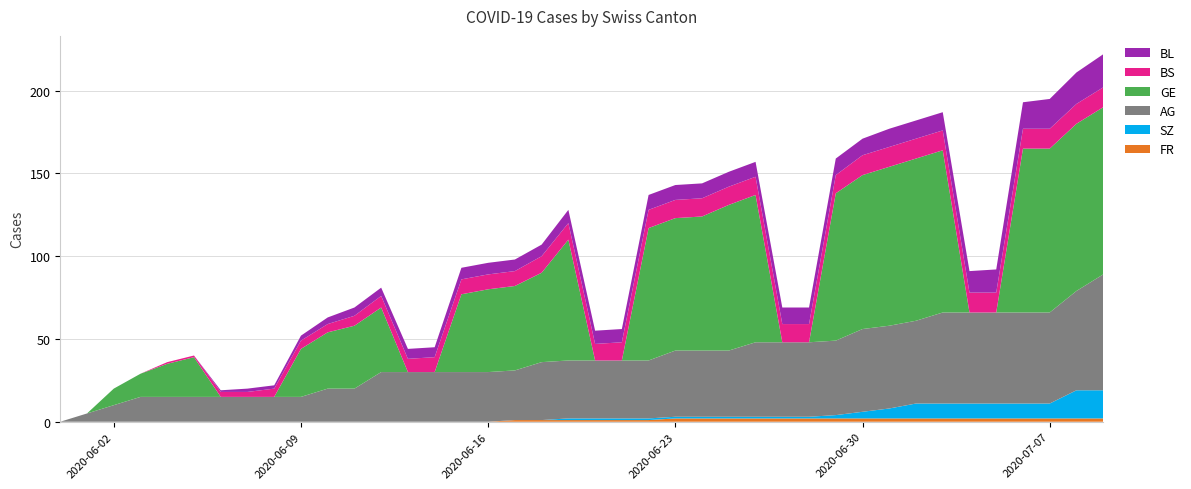

Reading right to left, list all the values displayed in this chart.

BL: 2020-07-09=20	2020-07-08=19	2020-07-07=18	2020-07-06=16	2020-07-05=14	2020-07-04=13	2020-07-03=11	2020-07-02=11	2020-07-01=11	2020-06-30=10	2020-06-29=10	2020-06-28=10	2020-06-27=10	2020-06-26=9	2020-06-25=9	2020-06-24=9	2020-06-23=9	2020-06-22=9	2020-06-21=8	2020-06-20=8	2020-06-19=8	2020-06-18=7	2020-06-17=7	2020-06-16=7	2020-06-15=7	2020-06-14=6	2020-06-13=6	2020-06-12=5	2020-06-11=5	2020-06-10=4	2020-06-09=3	2020-06-08=2	2020-06-07=2	2020-06-06=1	2020-06-05=0	2020-06-04=0	2020-06-03=0	2020-06-02=0	2020-06-01=0	2020-05-31=0
BS: 2020-07-09=12	2020-07-08=12	2020-07-07=12	2020-07-06=12	2020-07-05=12	2020-07-04=12	2020-07-03=12	2020-07-02=12	2020-07-01=12	2020-06-30=12	2020-06-29=11	2020-06-28=11	2020-06-27=11	2020-06-26=11	2020-06-25=11	2020-06-24=11	2020-06-23=11	2020-06-22=11	2020-06-21=11	2020-06-20=10	2020-06-19=10	2020-06-18=10	2020-06-17=9	2020-06-16=9	2020-06-15=9	2020-06-14=9	2020-06-13=8	2020-06-12=7	2020-06-11=6	2020-06-10=5	2020-06-09=5	2020-06-08=5	2020-06-07=3	2020-06-06=3	2020-06-05=1	2020-06-04=1	2020-06-03=0	2020-06-02=0	2020-06-01=0	2020-05-31=0
GE: 2020-07-09=101	2020-07-08=101	2020-07-07=99	2020-07-06=99	2020-07-05=0	2020-07-04=0	2020-07-03=98	2020-07-02=98	2020-07-01=96	2020-06-30=93	2020-06-29=89	2020-06-28=0	2020-06-27=0	2020-06-26=89	2020-06-25=88	2020-06-24=81	2020-06-23=80	2020-06-22=80	2020-06-21=0	2020-06-20=0	2020-06-19=73	2020-06-18=54	2020-06-17=51	2020-06-16=50	2020-06-15=47	2020-06-14=0	2020-06-13=0	2020-06-12=39	2020-06-11=38	2020-06-10=34	2020-06-09=29	2020-06-08=0	2020-06-07=0	2020-06-06=0	2020-06-05=24	2020-06-04=20	2020-06-03=14	2020-06-02=10	2020-06-01=0	2020-05-31=0
AG: 2020-07-09=70	2020-07-08=60	2020-07-07=55	2020-07-06=55	2020-07-05=55	2020-07-04=55	2020-07-03=55	2020-07-02=50	2020-07-01=50	2020-06-30=50	2020-06-29=45	2020-06-28=45	2020-06-27=45	2020-06-26=45	2020-06-25=40	2020-06-24=40	2020-06-23=40	2020-06-22=35	2020-06-21=35	2020-06-20=35	2020-06-19=35	2020-06-18=35	2020-06-17=30	2020-06-16=30	2020-06-15=30	2020-06-14=30	2020-06-13=30	2020-06-12=30	2020-06-11=20	2020-06-10=20	2020-06-09=15	2020-06-08=15	2020-06-07=15	2020-06-06=15	2020-06-05=15	2020-06-04=15	2020-06-03=15	2020-06-02=10	2020-06-01=5	2020-05-31=0
SZ: 2020-07-09=17	2020-07-08=17	2020-07-07=9	2020-07-06=9	2020-07-05=9	2020-07-04=9	2020-07-03=9	2020-07-02=9	2020-07-01=6	2020-06-30=4	2020-06-29=2	2020-06-28=1	2020-06-27=1	2020-06-26=1	2020-06-25=1	2020-06-24=1	2020-06-23=1	2020-06-22=1	2020-06-21=1	2020-06-20=1	2020-06-19=1	2020-06-18=0	2020-06-17=0	2020-06-16=0	2020-06-15=0	2020-06-14=0	2020-06-13=0	2020-06-12=0	2020-06-11=0	2020-06-10=0	2020-06-09=0	2020-06-08=0	2020-06-07=0	2020-06-06=0	2020-06-05=0	2020-06-04=0	2020-06-03=0	2020-06-02=0	2020-06-01=0	2020-05-31=0
FR: 2020-07-09=2	2020-07-08=2	2020-07-07=2	2020-07-06=2	2020-07-05=2	2020-07-04=2	2020-07-03=2	2020-07-02=2	2020-07-01=2	2020-06-30=2	2020-06-29=2	2020-06-28=2	2020-06-27=2	2020-06-26=2	2020-06-25=2	2020-06-24=2	2020-06-23=2	2020-06-22=1	2020-06-21=1	2020-06-20=1	2020-06-19=1	2020-06-18=1	2020-06-17=1	2020-06-16=0	2020-06-15=0	2020-06-14=0	2020-06-13=0	2020-06-12=0	2020-06-11=0	2020-06-10=0	2020-06-09=0	2020-06-08=0	2020-06-07=0	2020-06-06=0	2020-06-05=0	2020-06-04=0	2020-06-03=0	2020-06-02=0	2020-06-01=0	2020-05-31=0